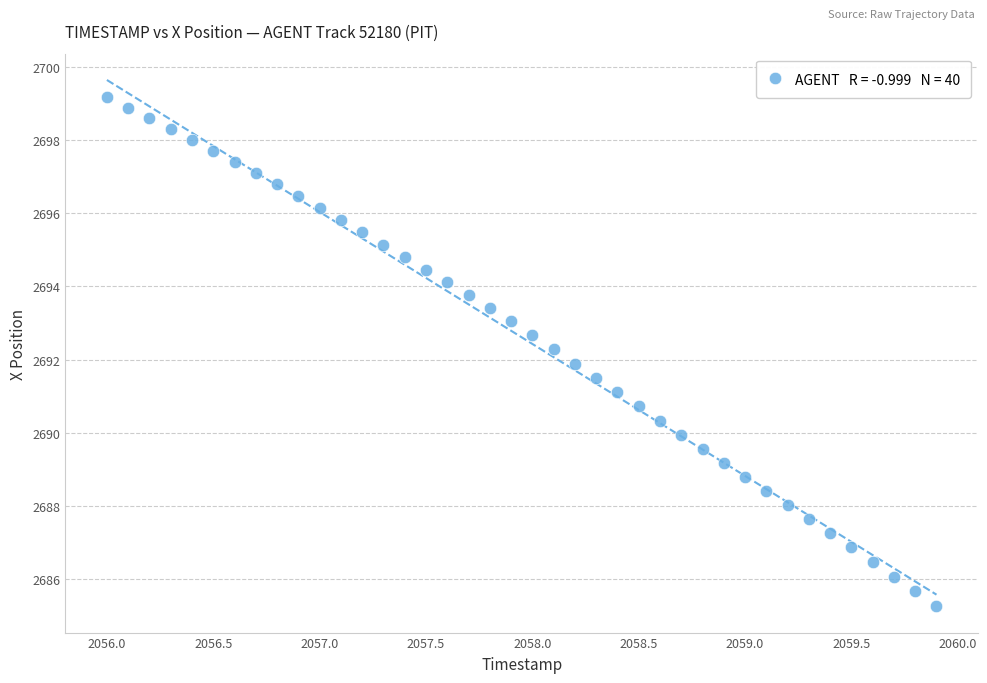

What is the range of X values (max minus min)?

3.9